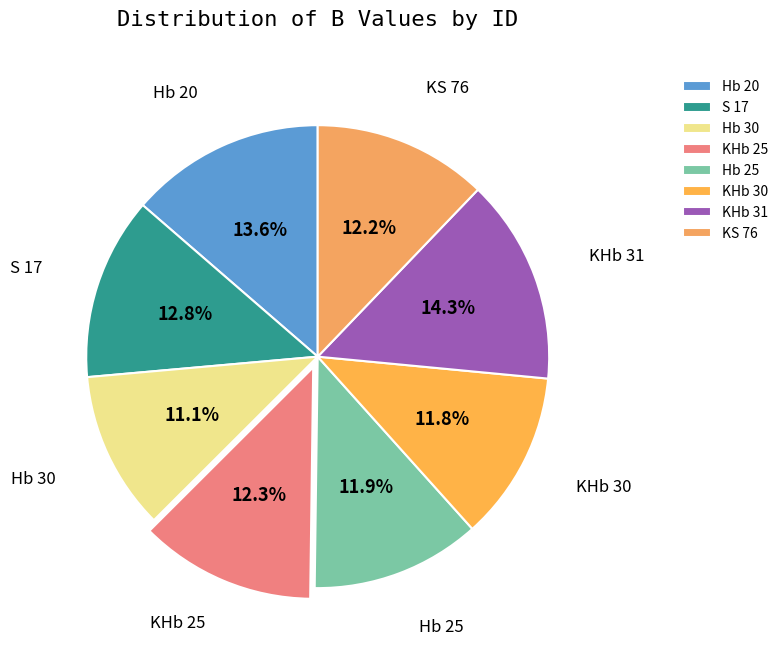

Is there any slice that represents more than half of the pie?

No